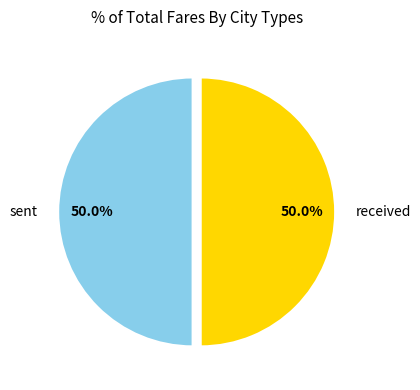

What is the ratio of the value at received to the value at sent?

1.0